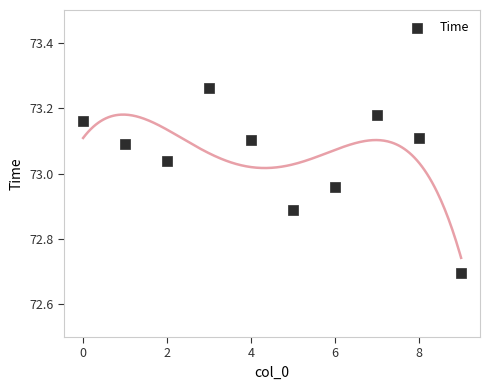

What Y value in the scatter plot is closest to 72?

72.7